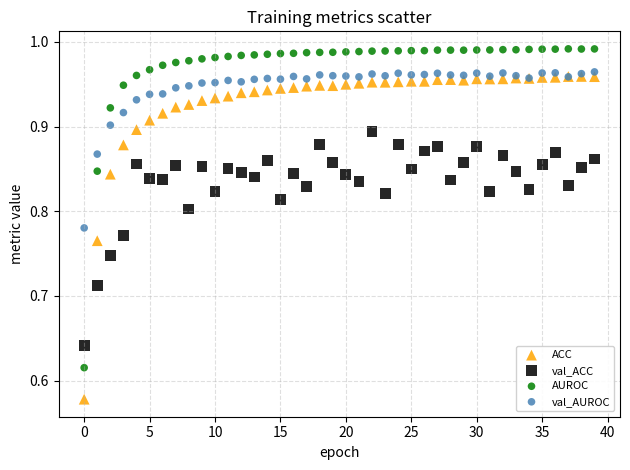

Which series has the widest spread of Y values?

ACC